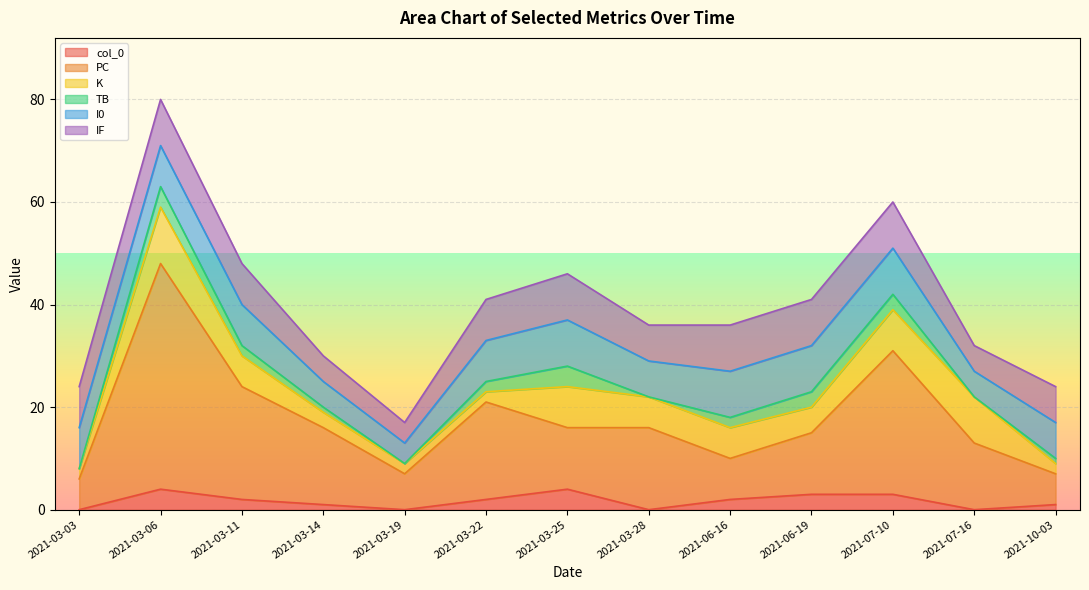

Reading left to right, what are all the values shown in this chart?

col_0: 2021-03-03=0	2021-03-06=4	2021-03-11=2	2021-03-14=1	2021-03-19=0	2021-03-22=2	2021-03-25=4	2021-03-28=0	2021-06-16=2	2021-06-19=3	2021-07-10=3	2021-07-16=0	2021-10-03=1
PC: 2021-03-03=6	2021-03-06=44	2021-03-11=22	2021-03-14=15	2021-03-19=7	2021-03-22=19	2021-03-25=12	2021-03-28=16	2021-06-16=8	2021-06-19=12	2021-07-10=28	2021-07-16=13	2021-10-03=6
K: 2021-03-03=2	2021-03-06=11	2021-03-11=6	2021-03-14=3	2021-03-19=2	2021-03-22=2	2021-03-25=8	2021-03-28=6	2021-06-16=6	2021-06-19=5	2021-07-10=8	2021-07-16=9	2021-10-03=2
TB: 2021-03-03=0	2021-03-06=4	2021-03-11=2	2021-03-14=1	2021-03-19=0	2021-03-22=2	2021-03-25=4	2021-03-28=0	2021-06-16=2	2021-06-19=3	2021-07-10=3	2021-07-16=0	2021-10-03=1
I0: 2021-03-03=8	2021-03-06=8	2021-03-11=8	2021-03-14=5	2021-03-19=4	2021-03-22=8	2021-03-25=9	2021-03-28=7	2021-06-16=9	2021-06-19=9	2021-07-10=9	2021-07-16=5	2021-10-03=7
IF: 2021-03-03=8	2021-03-06=9	2021-03-11=8	2021-03-14=5	2021-03-19=4	2021-03-22=8	2021-03-25=9	2021-03-28=7	2021-06-16=9	2021-06-19=9	2021-07-10=9	2021-07-16=5	2021-10-03=7